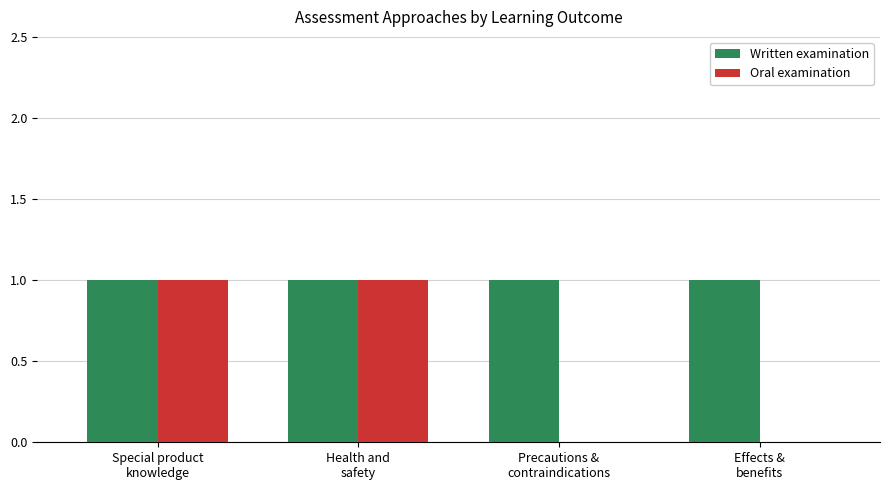

Which series has the largest total across all categories?

Written examination